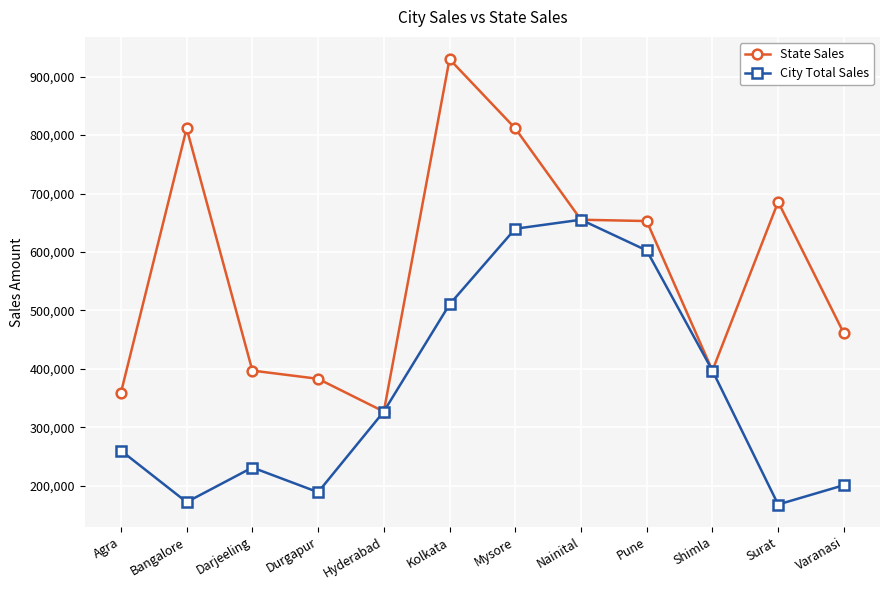

Where is City Total Sales nearest to the value 411415?

Shimla